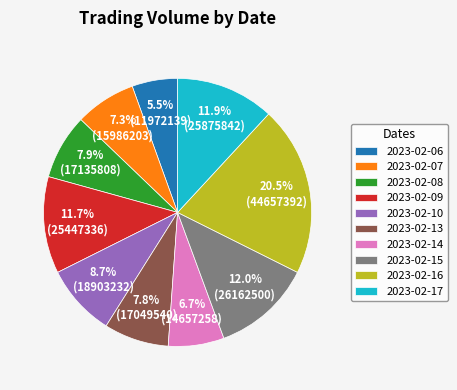

Does 2023-02-10 account for over 50% of the chart?

No